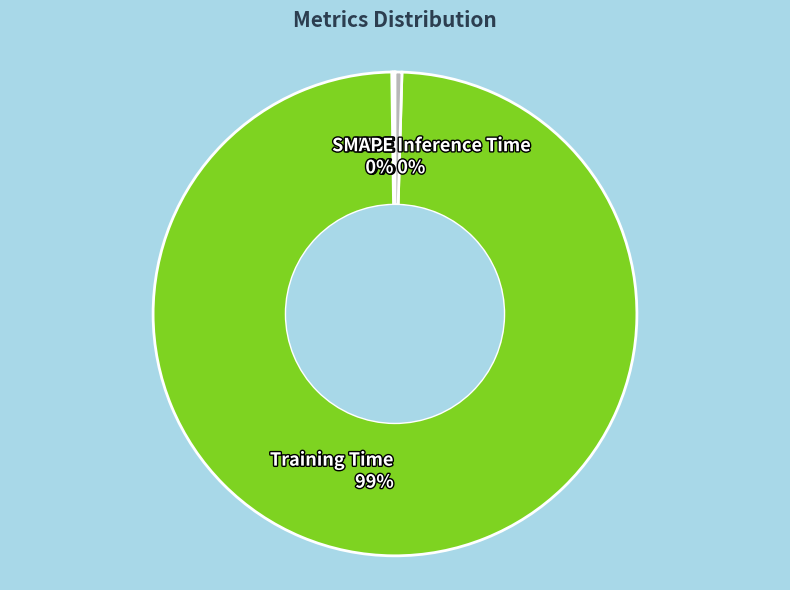

The Training Time 99% slice represents 89% of the pie. True or false?

False